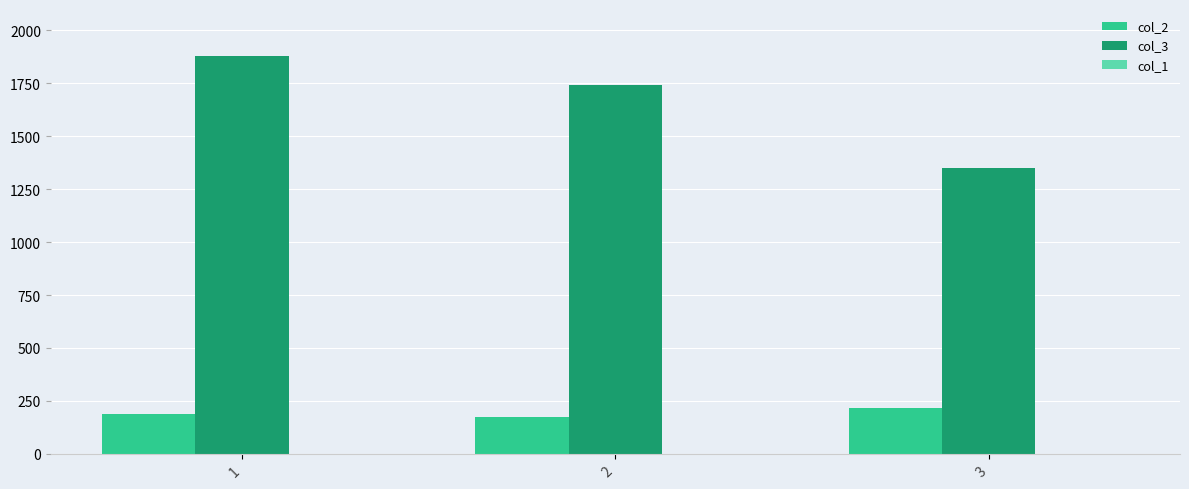

How many bars are there in total?

6